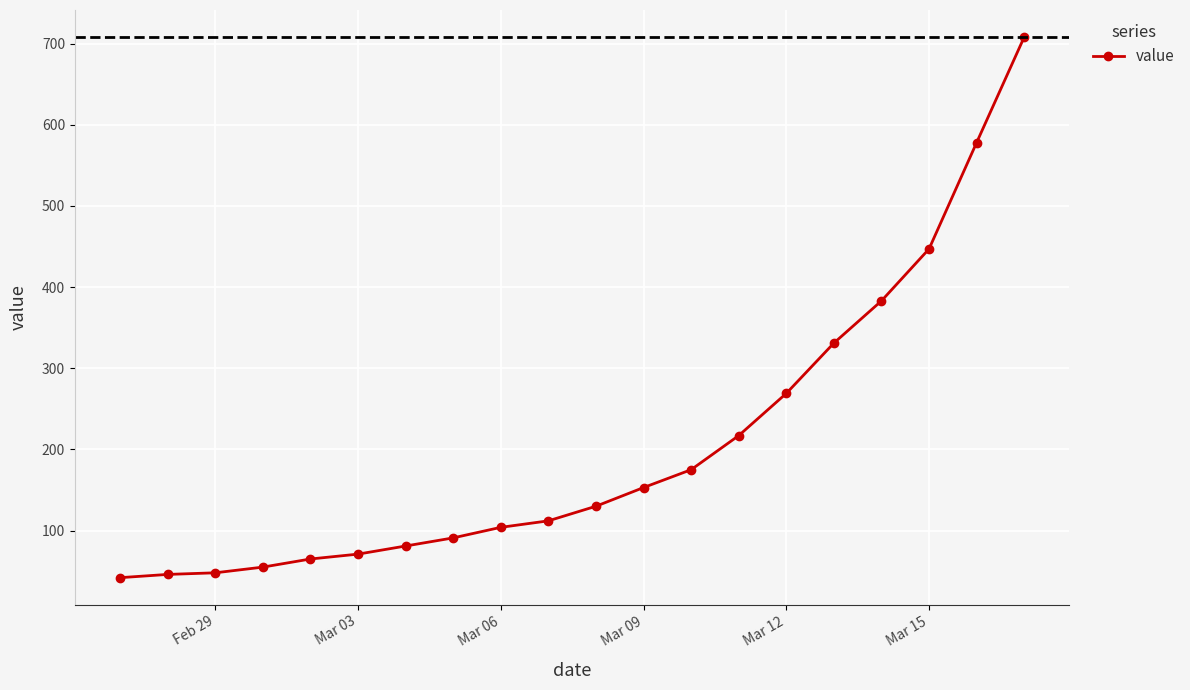

What is the value of the 20th point from the left?

708